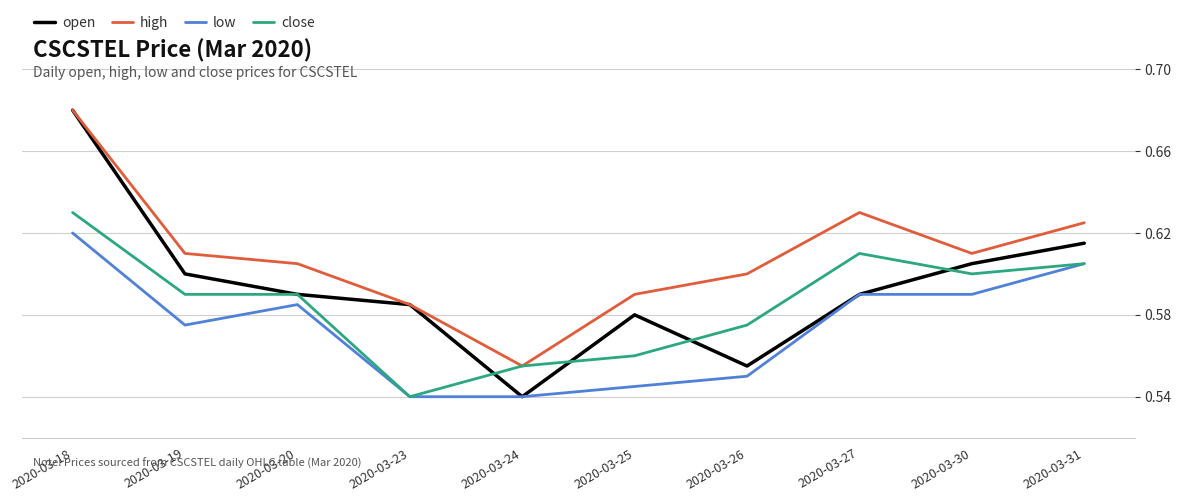

The high series shows 0.4 at 2020-03-20. True or false?

False